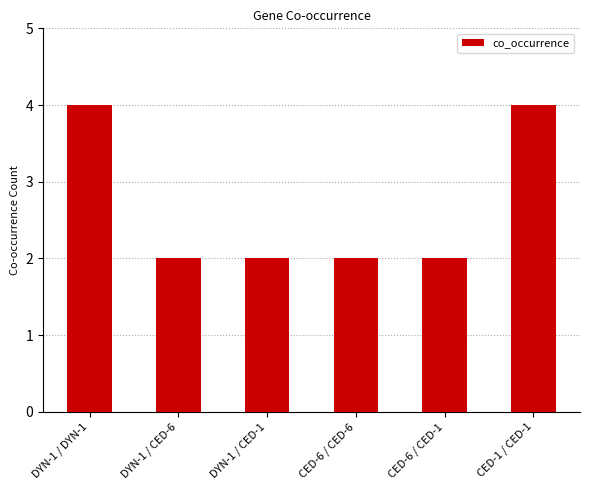

What is the approximate value at CED-6 / CED-6?

2